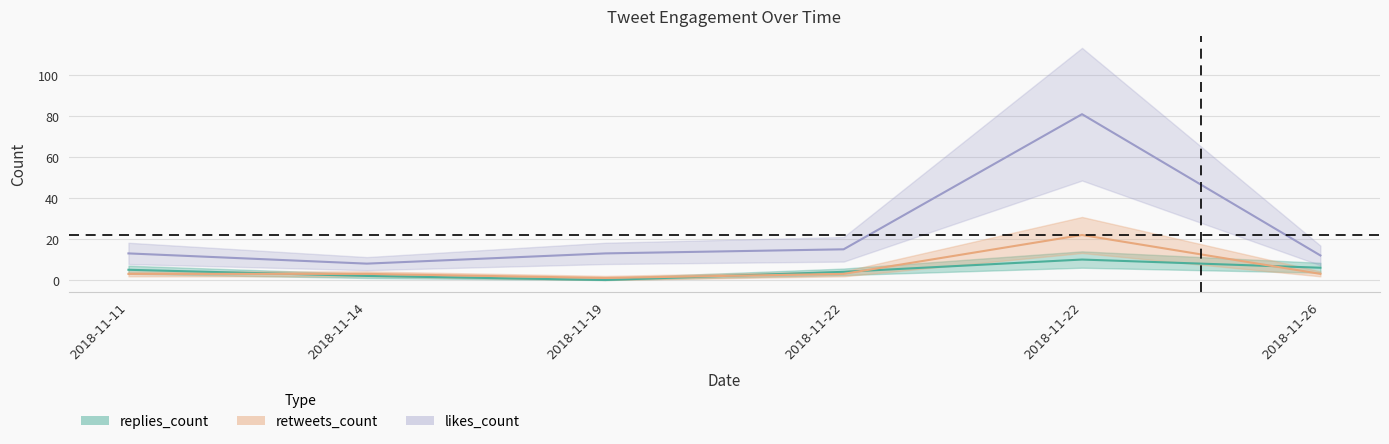

How many intersections are there between replies_count and retweets_count?

4